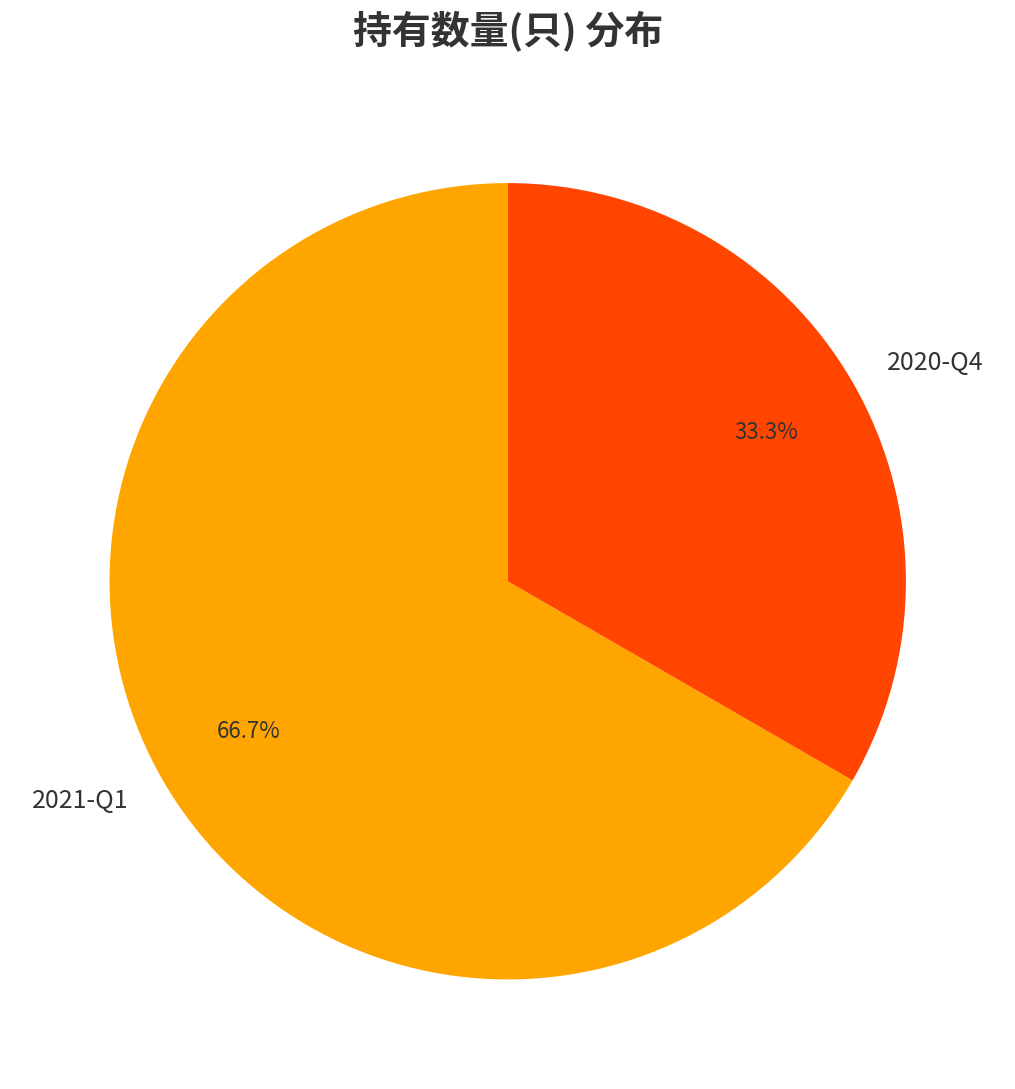

How many slices are in this pie chart?

2